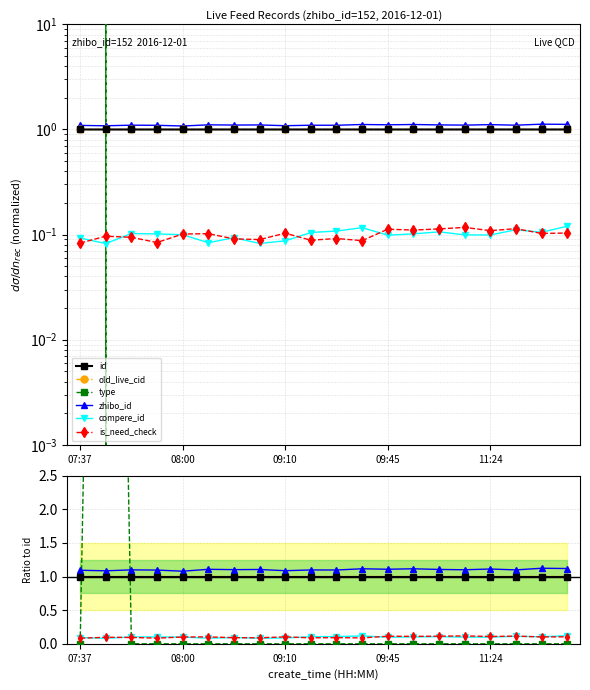

How many compere_id values are between 0 and 1?

20